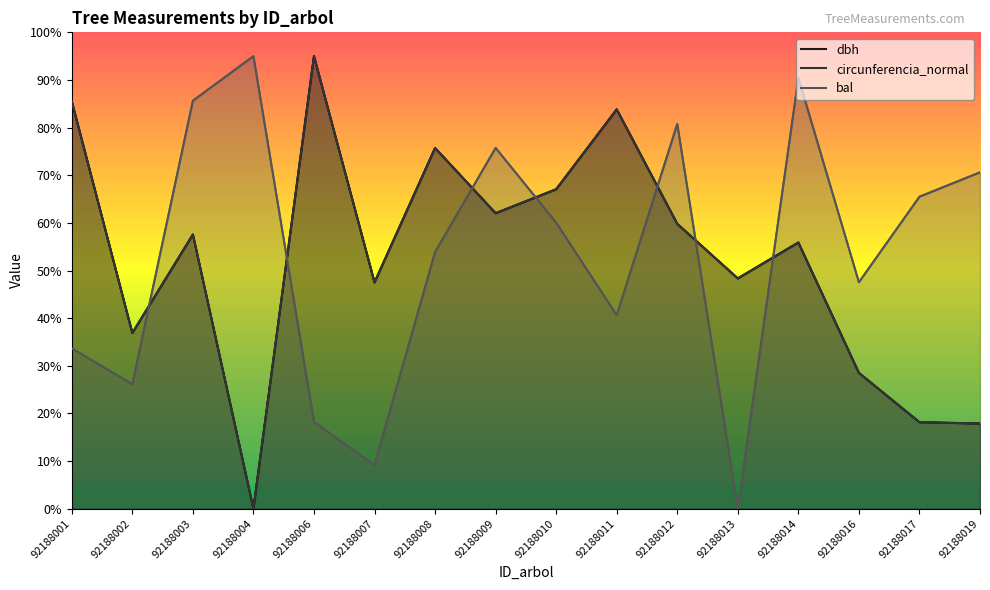

How many values in the bal series exceed 60?

8